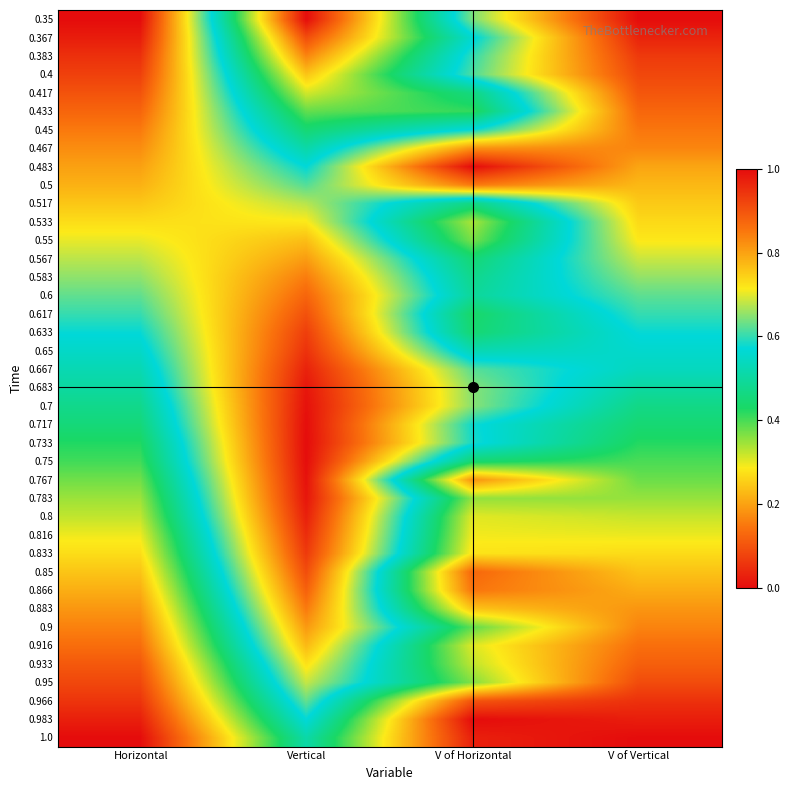

Which category has the highest value across all series?

Horizontal